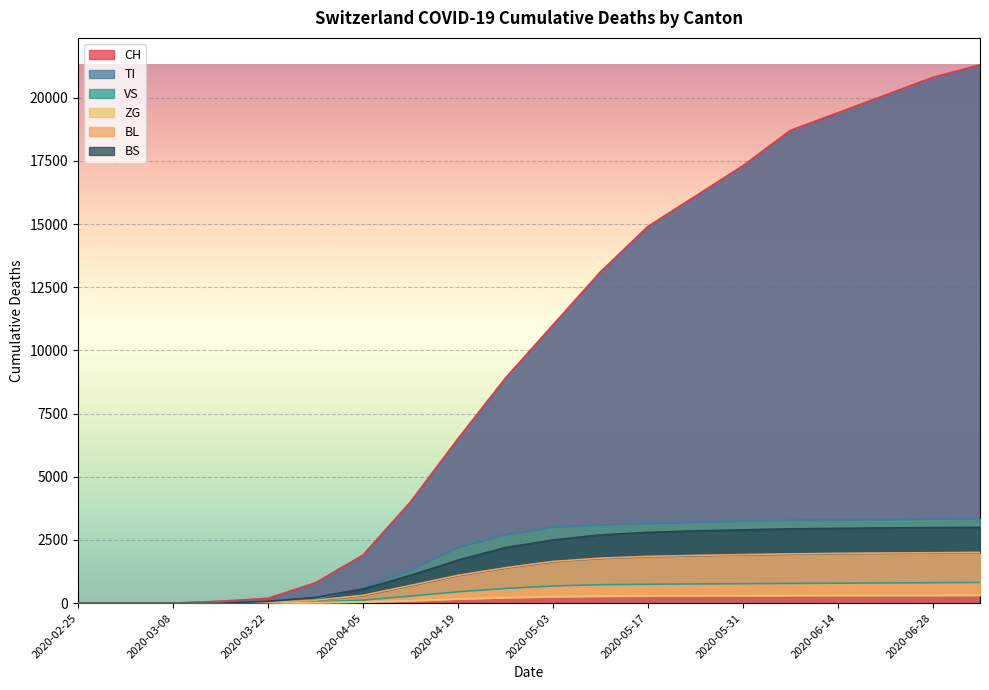

The value of BS at 2020-03-22 is 73. True or false?

True